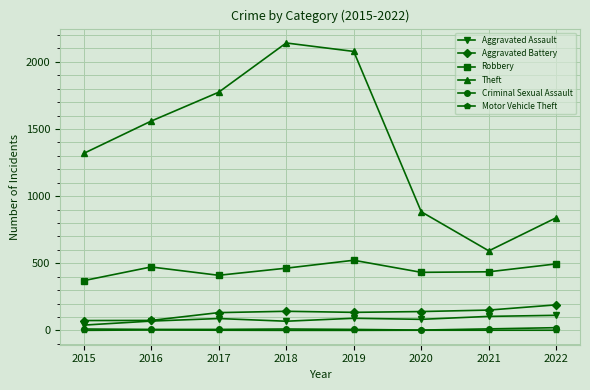

What is the difference between the maximum and minimum values in the Theft series?

1548